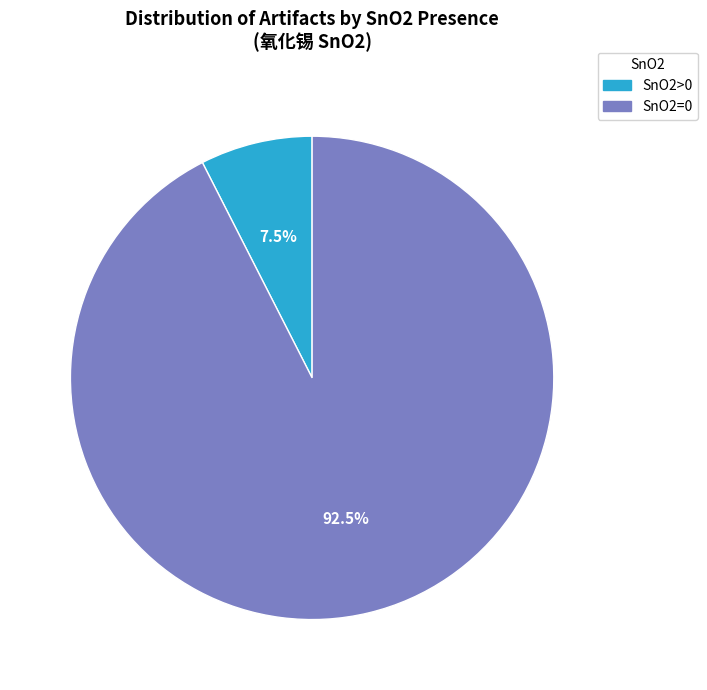

How much of the chart is everything except SnO2=0?

7.5%